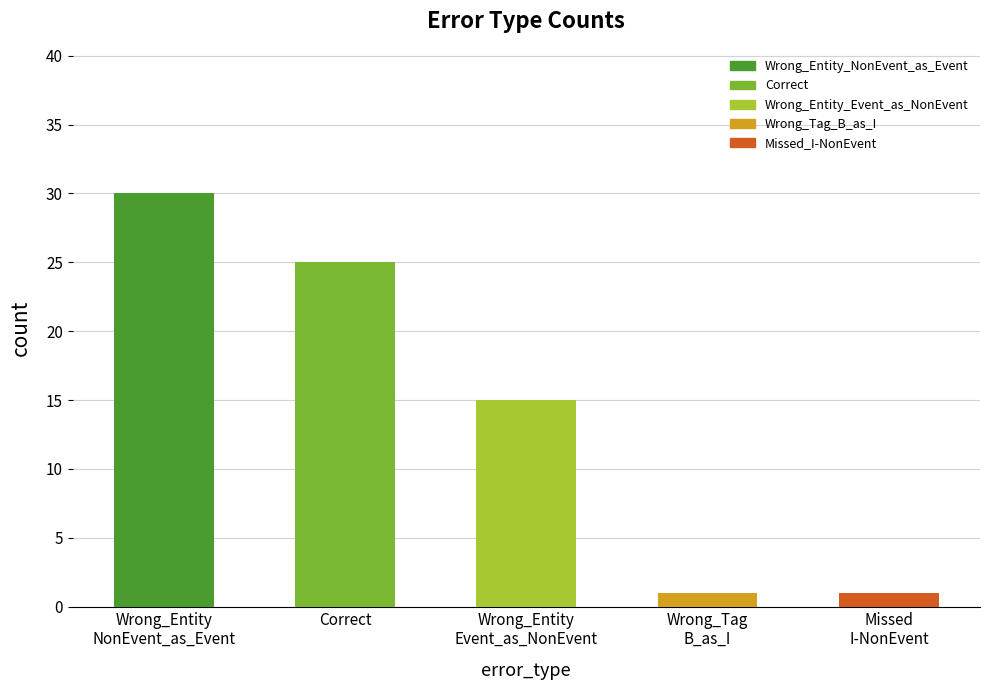

Where does the data first go above 15?

Wrong_Entity
NonEvent_as_Event